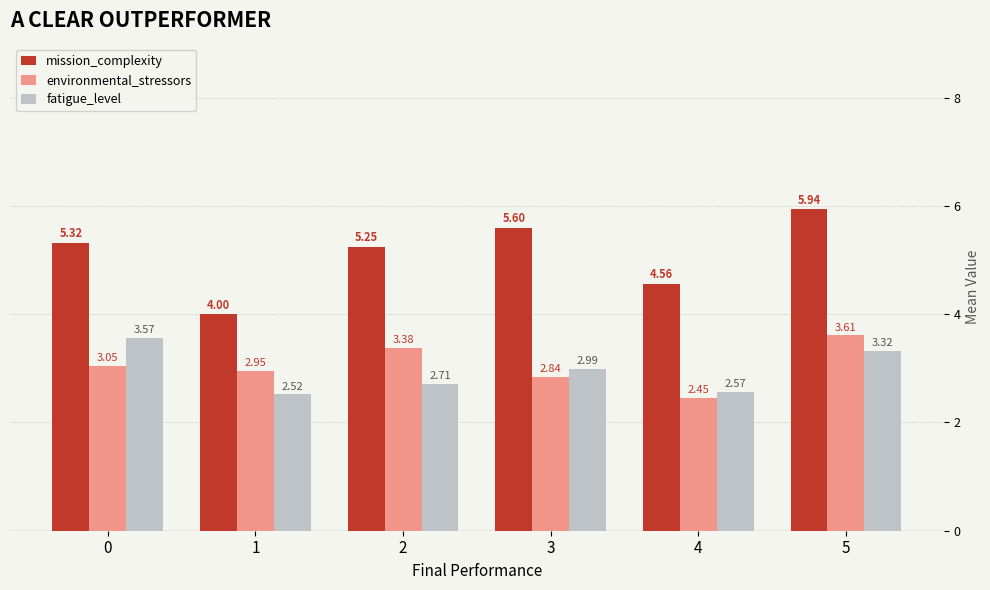

What is the average value of the mission_complexity series?

5.1